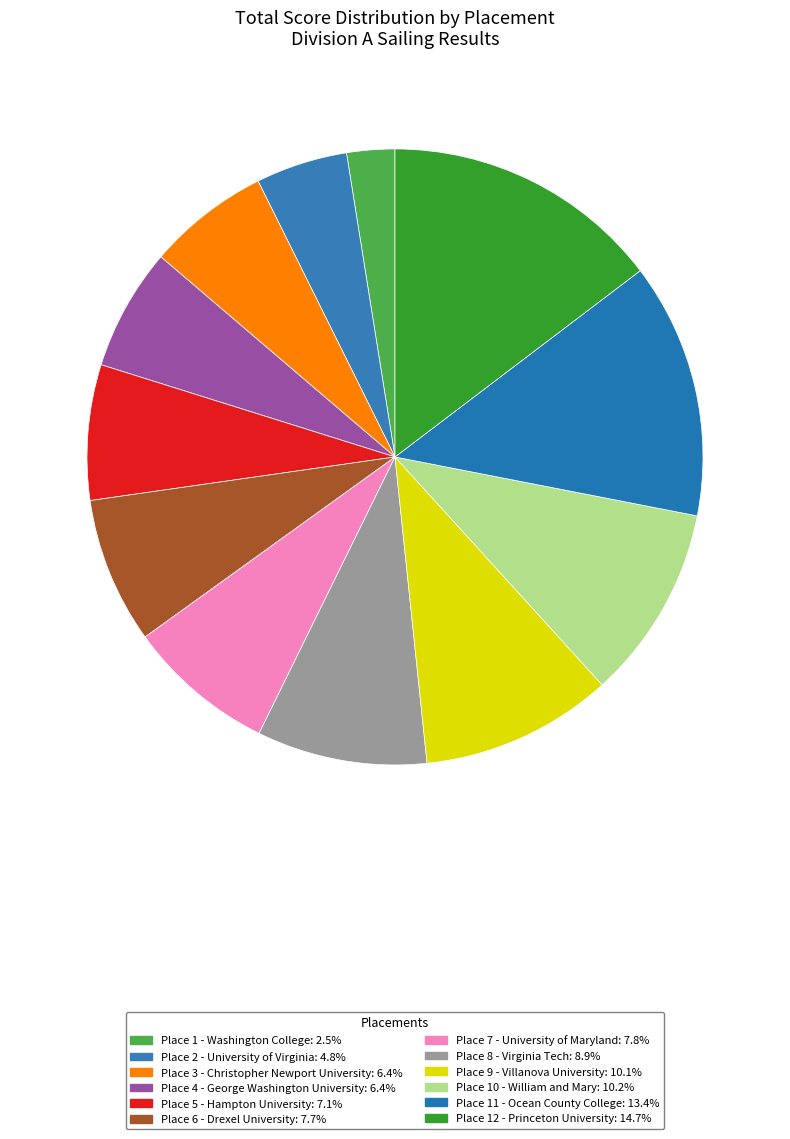

How many slices are in this pie chart?

12